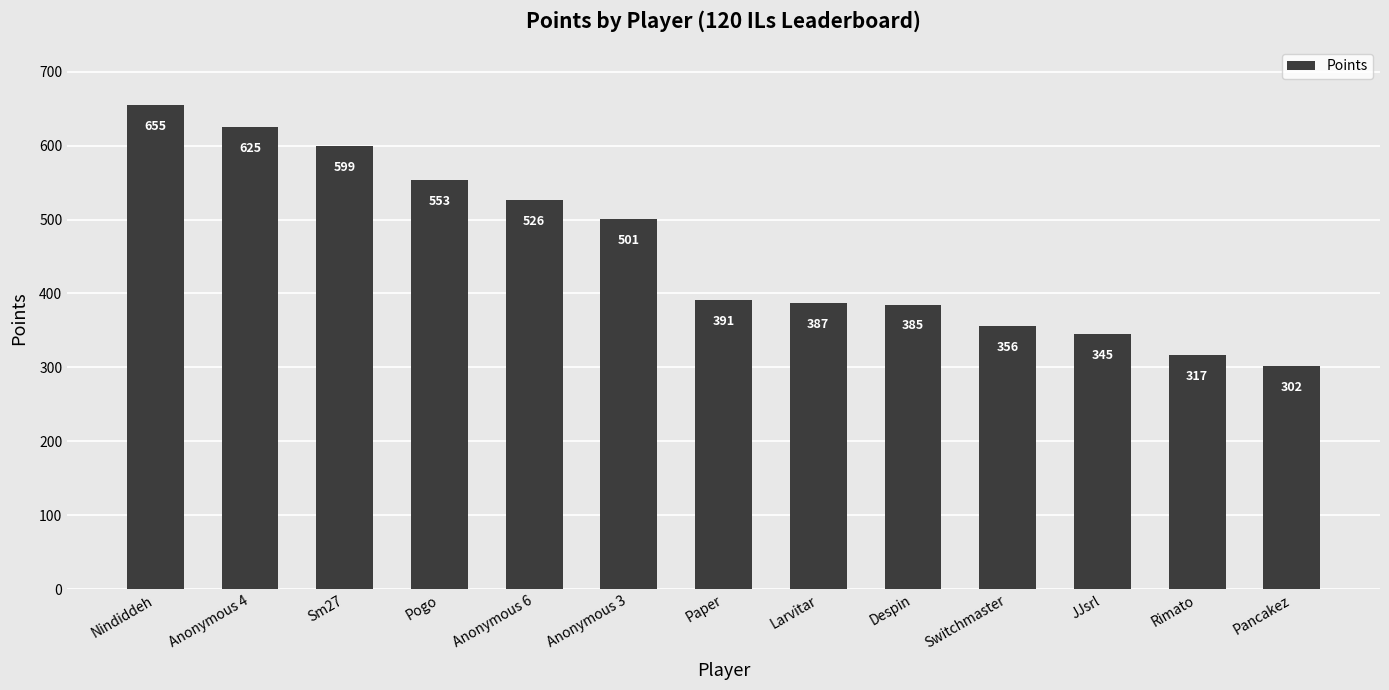

Which has a higher value, Despin or Pancakez?

Despin